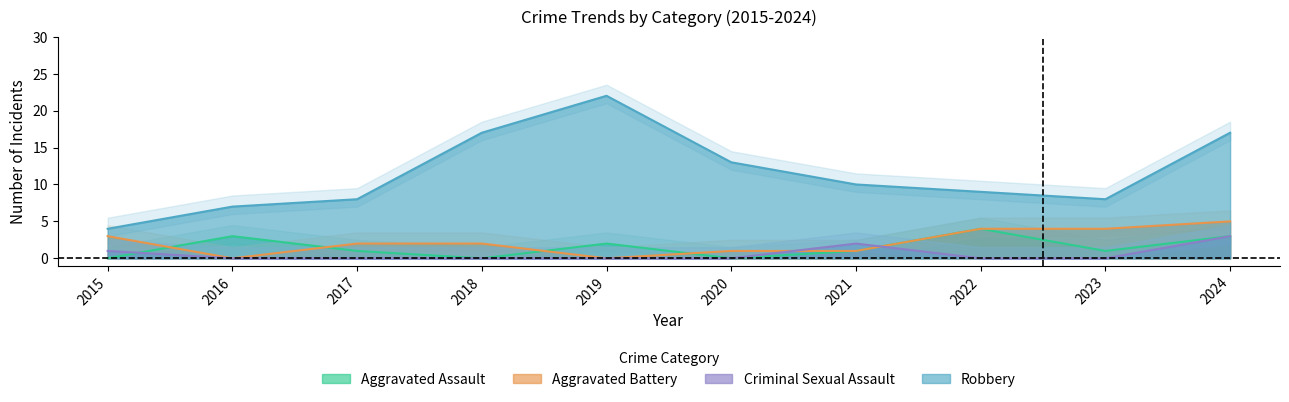

What is the greatest value displayed?

22